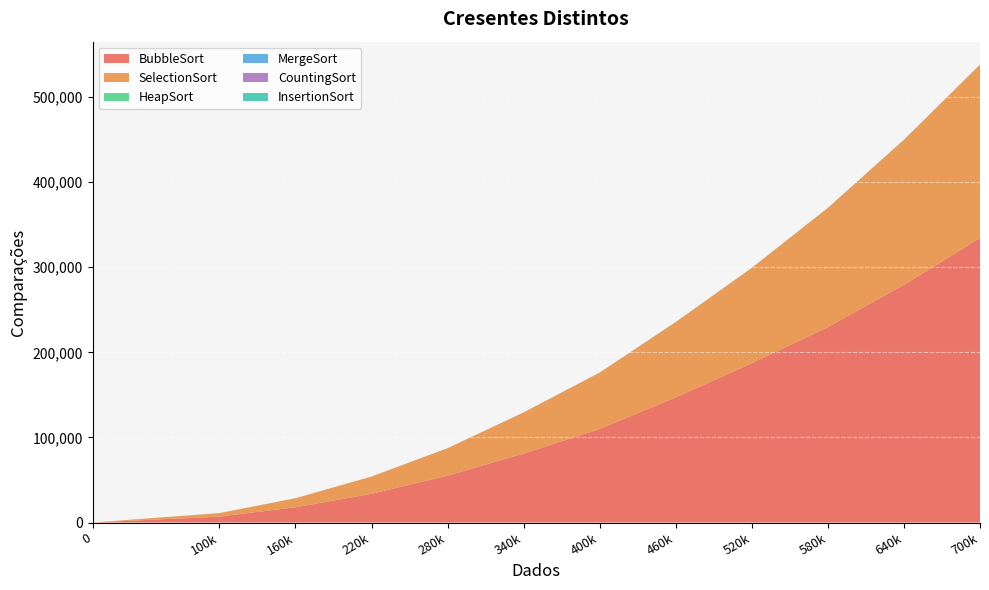

Reading left to right, extract all data points from this chart.

BubbleSort: 0.0	6954.0	17944.7	33795.3	55115.0	80971.7	109939.7	147098.0	187221.3	229716.0	279374.0	334427.7
SelectionSort: 0.0	4119.7	10590.0	20236.3	32248.0	48428.3	66315.3	88567.3	112088.7	140063.3	170454.7	203676.7
HeapSort: 0.0	10.3	15.3	31.0	41.7	41.7	47.0	57.0	62.3	67.7	72.7	78.0
MergeSort: 0.0	5.3	0.0	16.0	15.3	31.3	31.0	36.3	36.7	36.3	47.0	52.0
CountingSort: 0.0	0.0	5.3	5.3	0.0	0.0	0.0	0.0	0.0	0.0	10.3	10.3
InsertionSort: 0.0	0.0	0.0	0.0	0.0	0.0	0.0	0.0	0.0	5.3	5.3	0.0